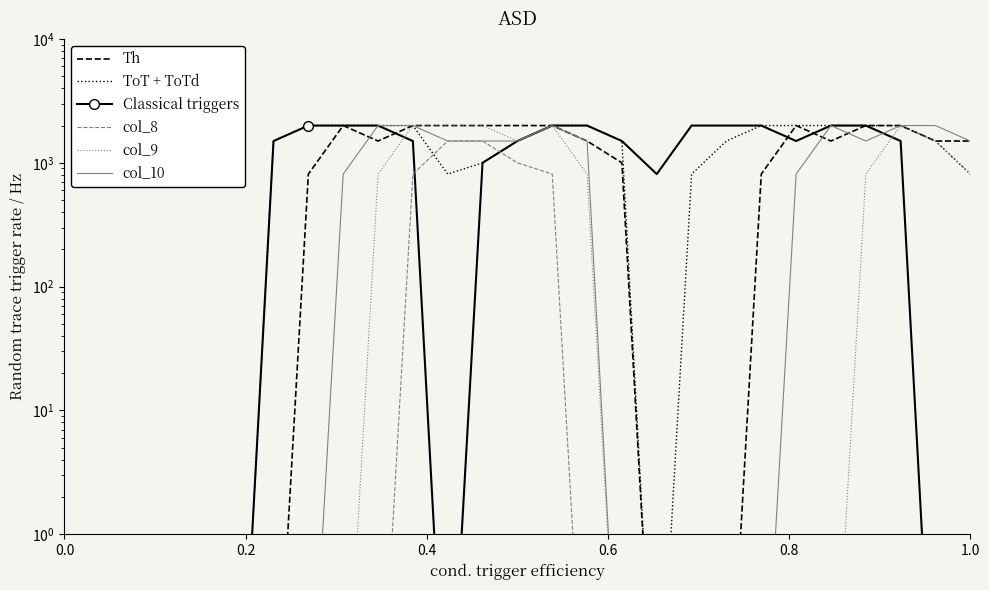

True or false: ToT + ToTd has more than 2 interior local peaks.

False